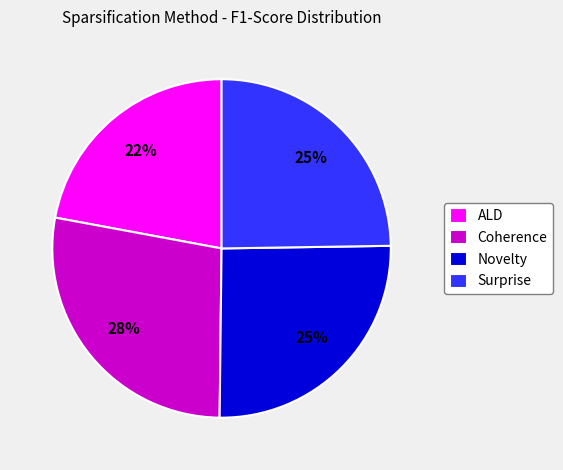

Is it true that Surprise is 13% of the pie?

False